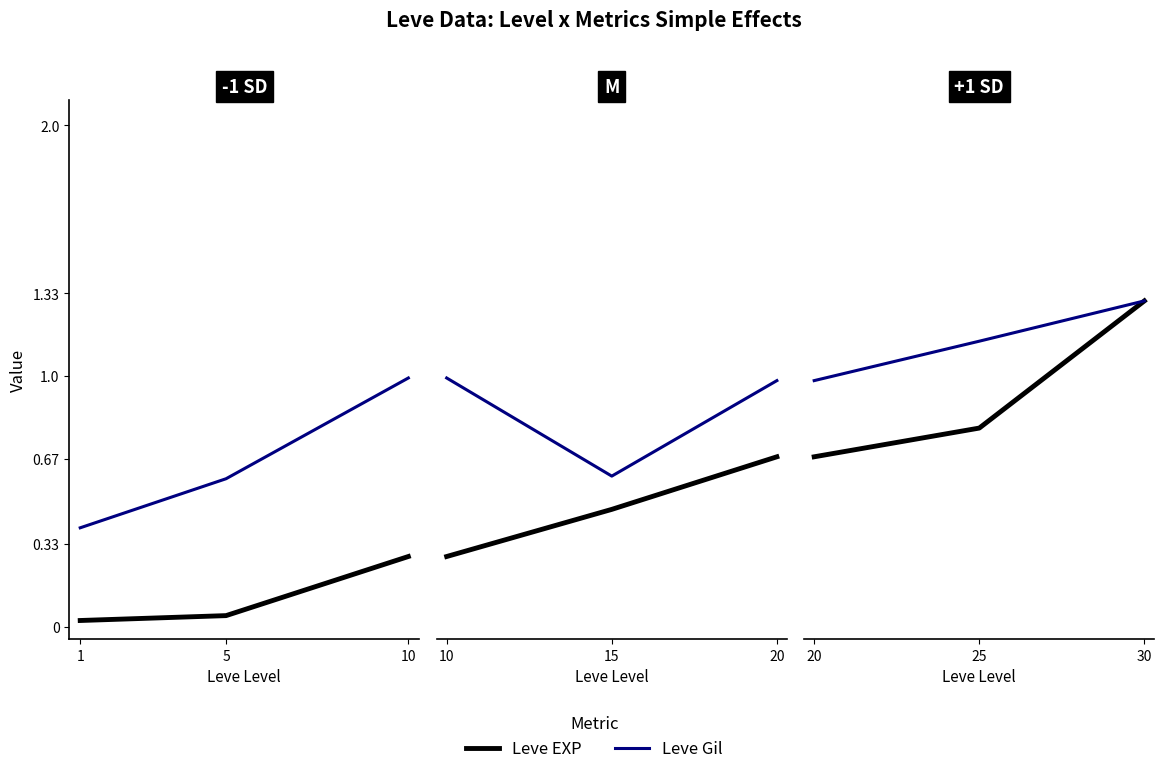

Which category has the lowest value across all series?

1